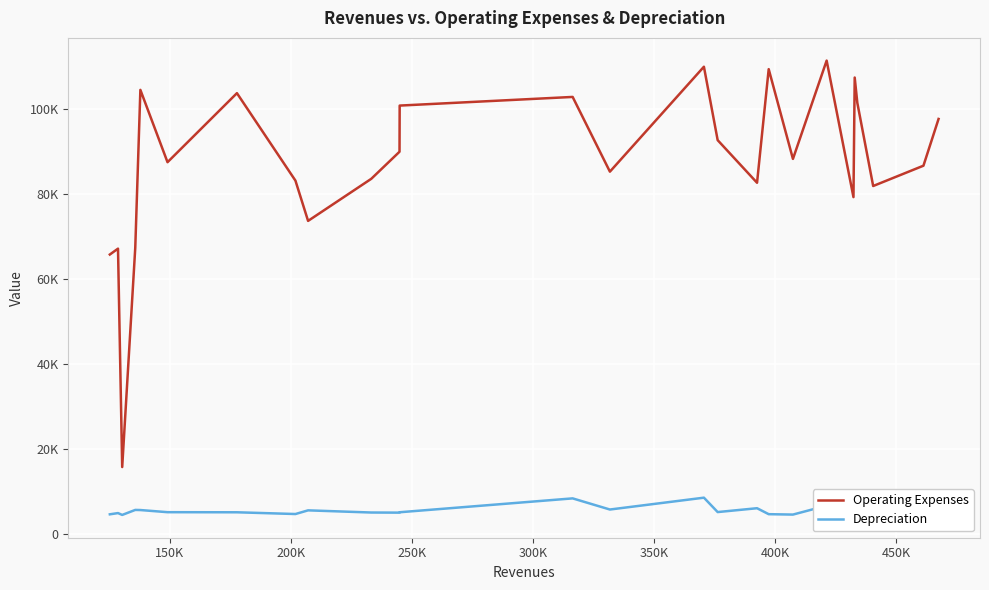

How many data points in Operating Expenses are less than 88286?

13